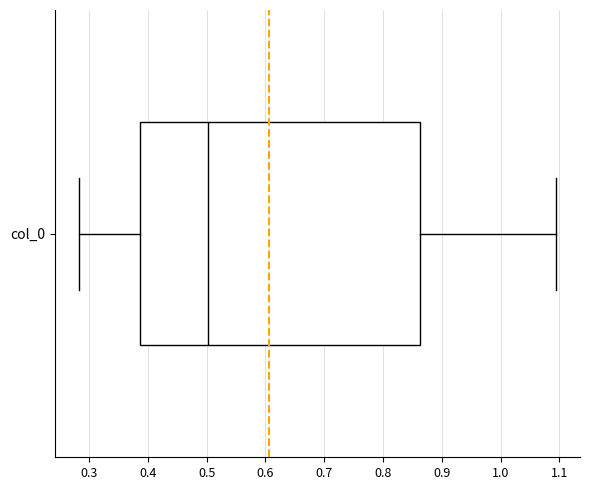

Where is the left edge of the box for col_0 on the x-axis? The values are not printed on the chart, so give them approximately, as read against the axis.

0.39